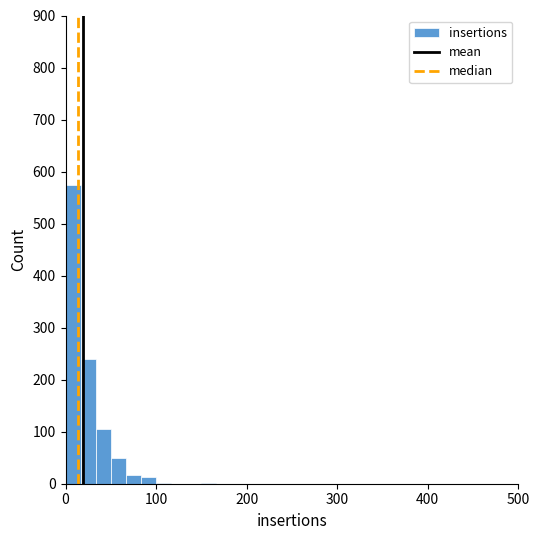

Read against the x-axis, roughly where is the centre of the tallest bar?

10